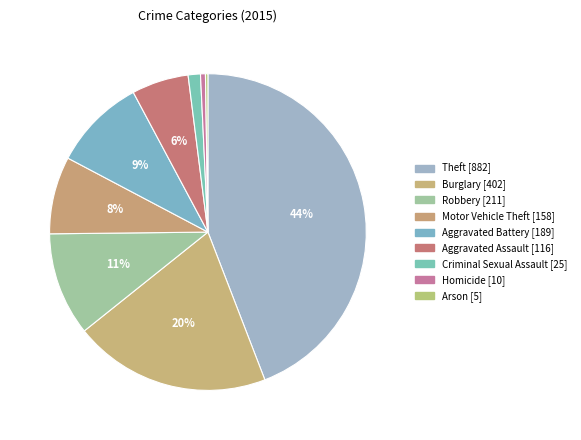

How many segments does this pie chart have?

9